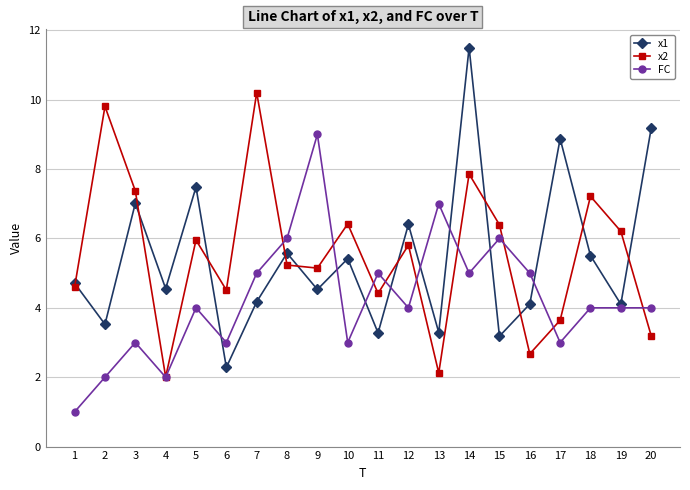

What are all the series names shown in the legend?

x1, x2, FC